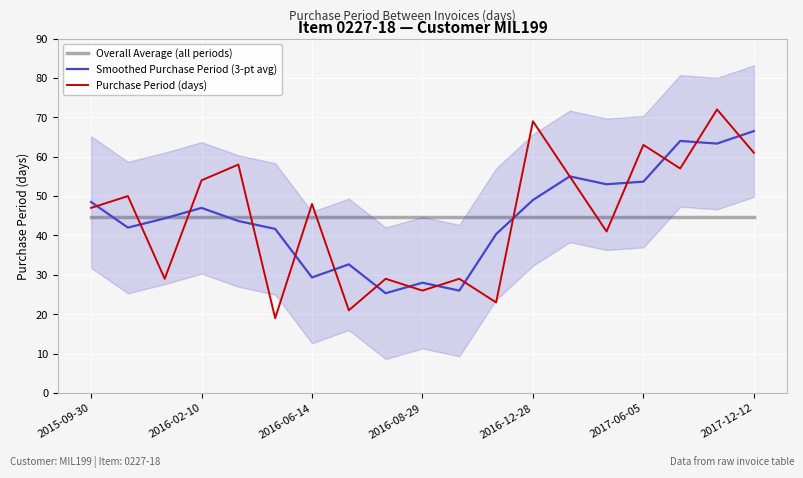

What is the label of the 18th point from the left?

17